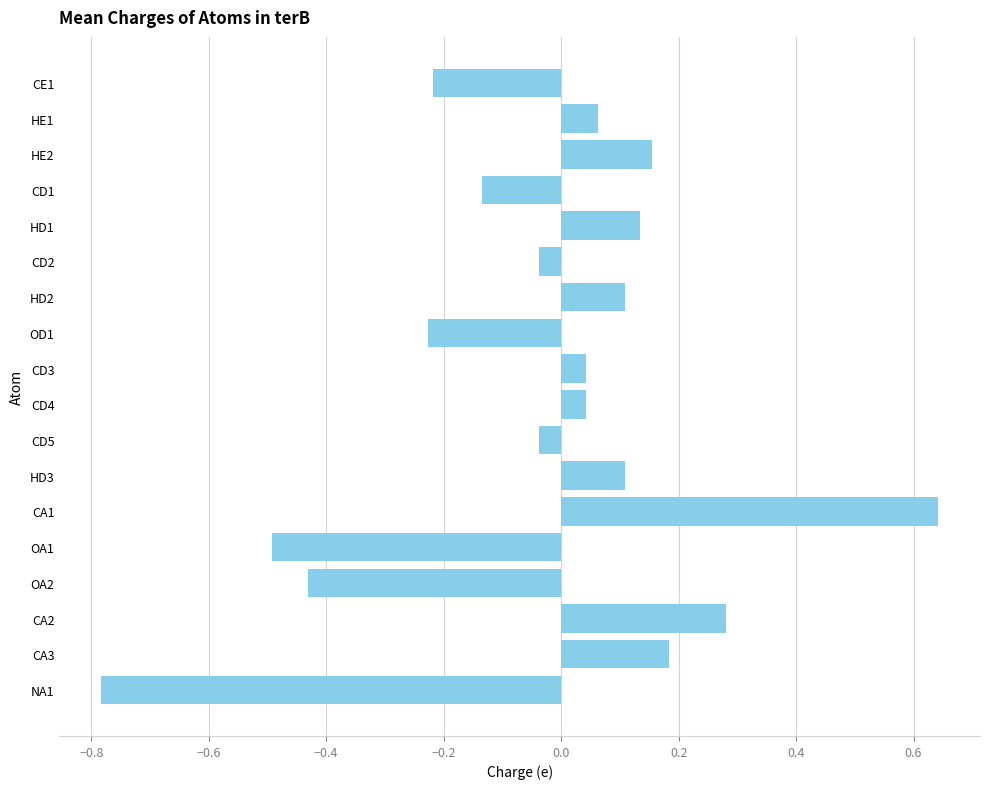

Which label corresponds to the largest value in the chart?

CA1